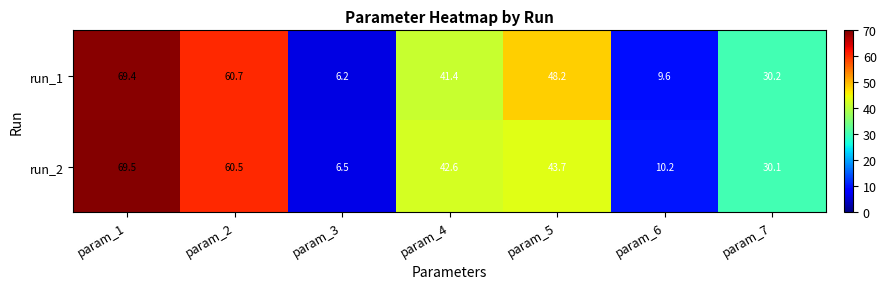

What is the lowest value of the run_1 series?

6.2